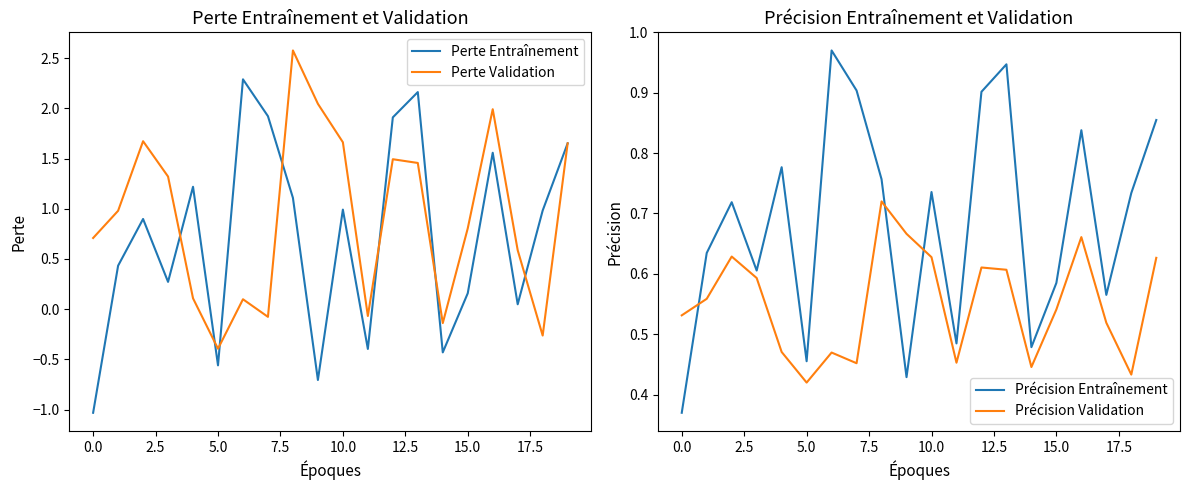

At which label is Perte Entraînement closest to 0?

17